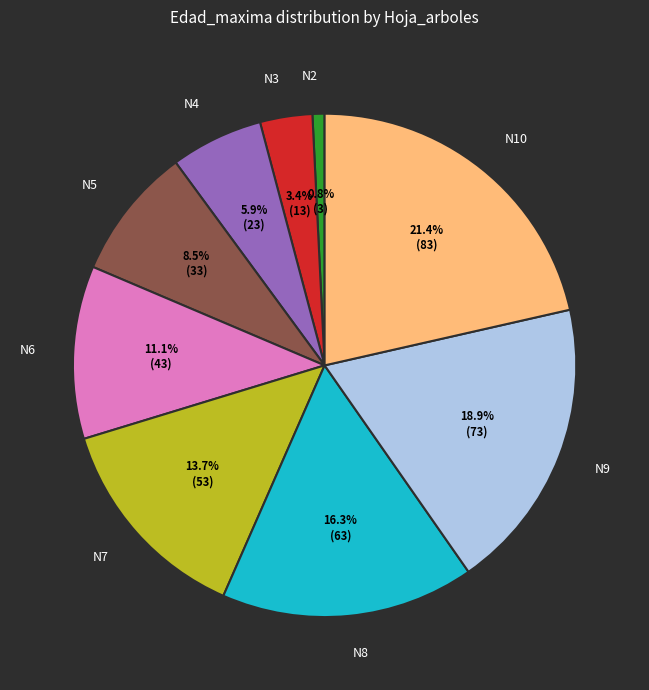

How many slices are in this pie chart?

9